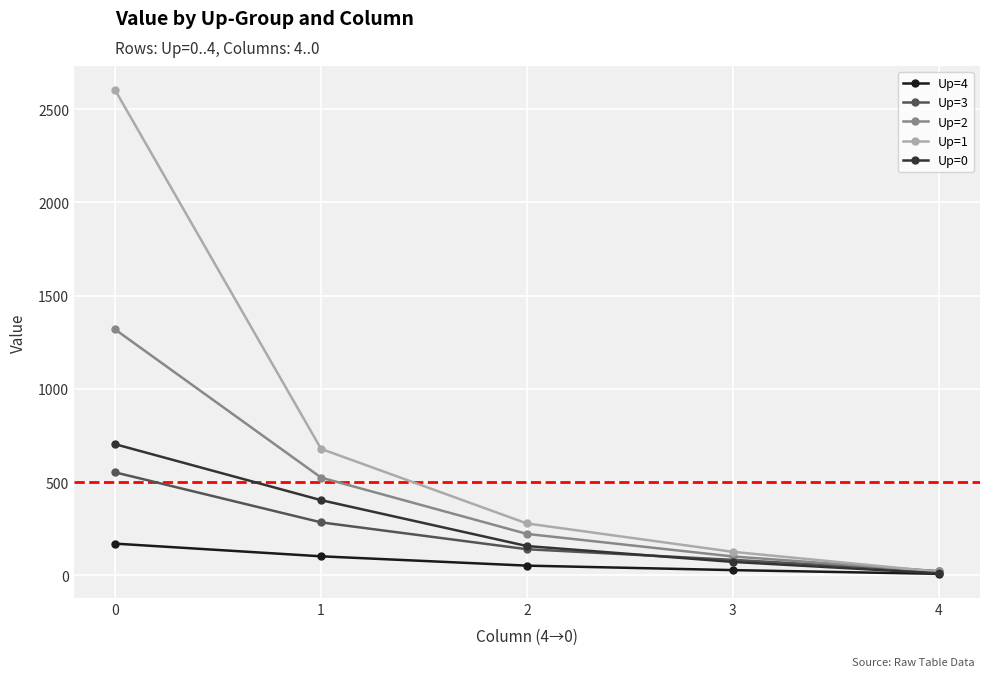

True or false: Up=4 and Up=2 cross at least once.

False